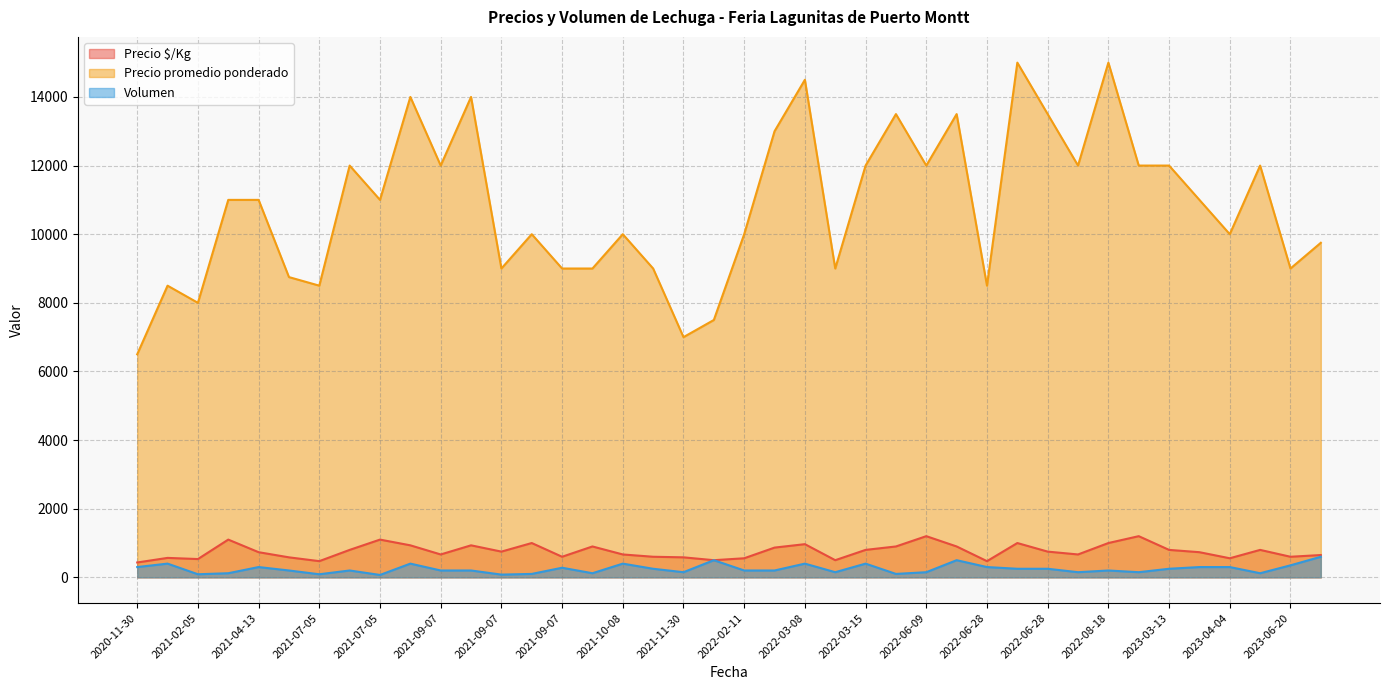

Rank the series by their maximum value, from lowest to highest.

Volumen, Precio $/Kg, Precio promedio ponderado